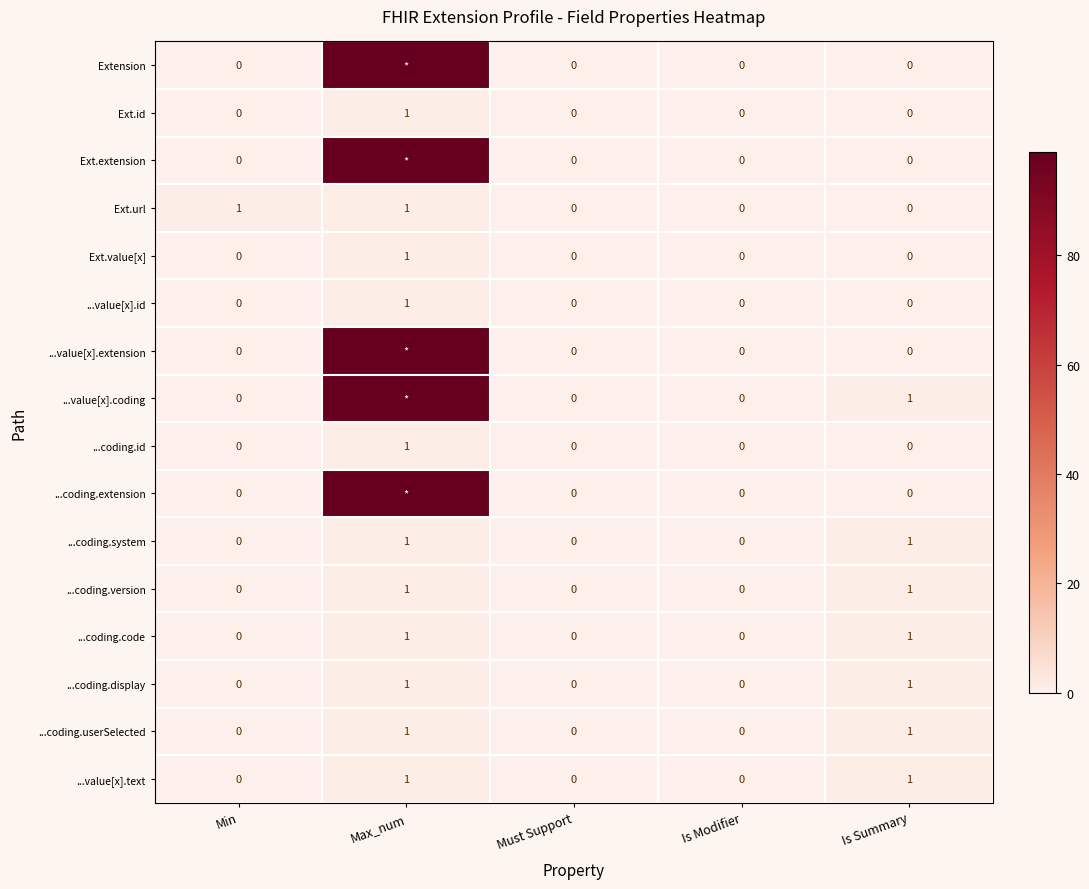

What is the difference between the second highest and minimum values in the ...coding.display series?

1